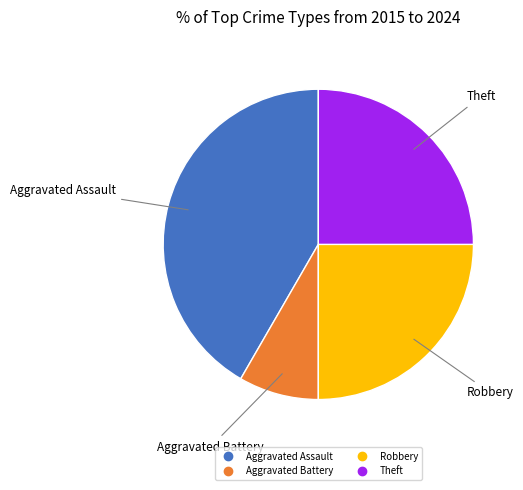

Is Aggravated Assault the majority of the pie?

No